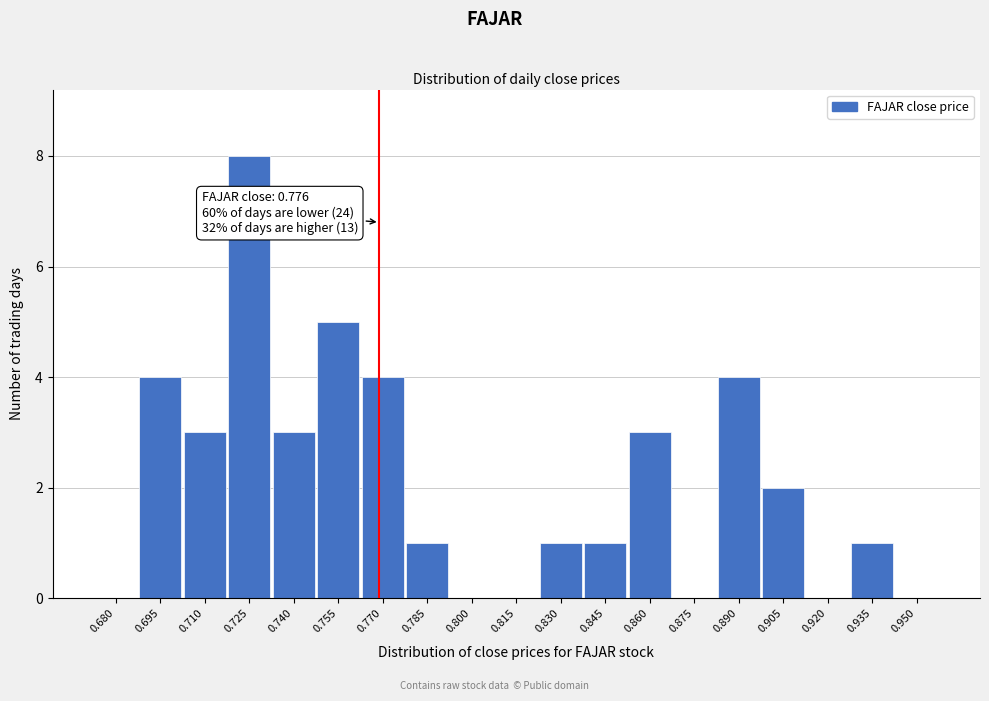

Reading right to left, what are all the values shown in this chart?

0.950=0	0.935=1	0.920=0	0.905=2	0.890=4	0.875=0	0.860=3	0.845=1	0.830=1	0.815=0	0.800=0	0.785=1	0.770=4	0.755=5	0.740=3	0.725=8	0.710=3	0.695=4	0.680=0